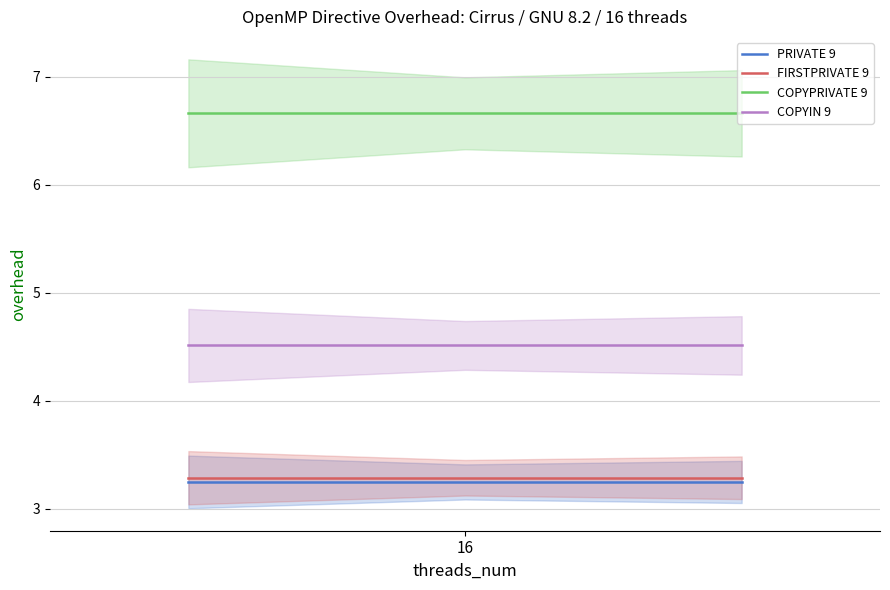

What is the highest value of the FIRSTPRIVATE 9 series?

3.3